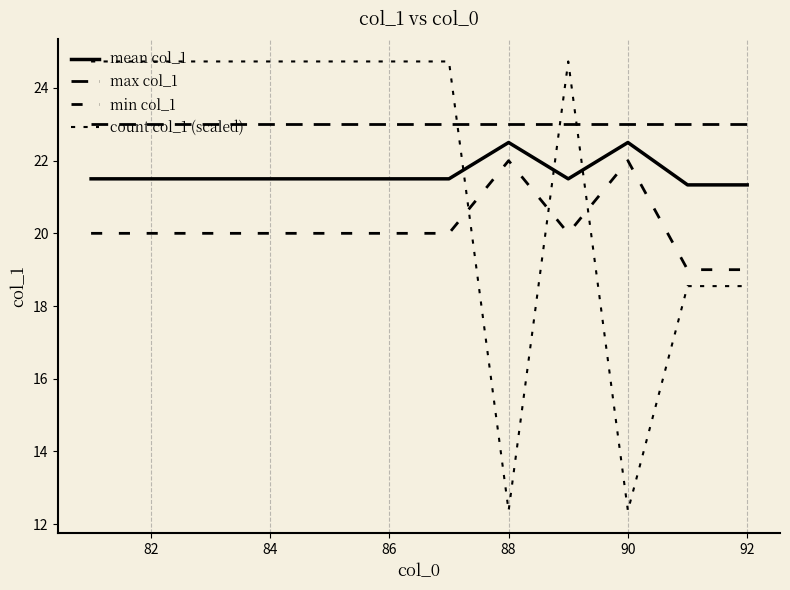

Does the chart have visible grid lines?

Yes